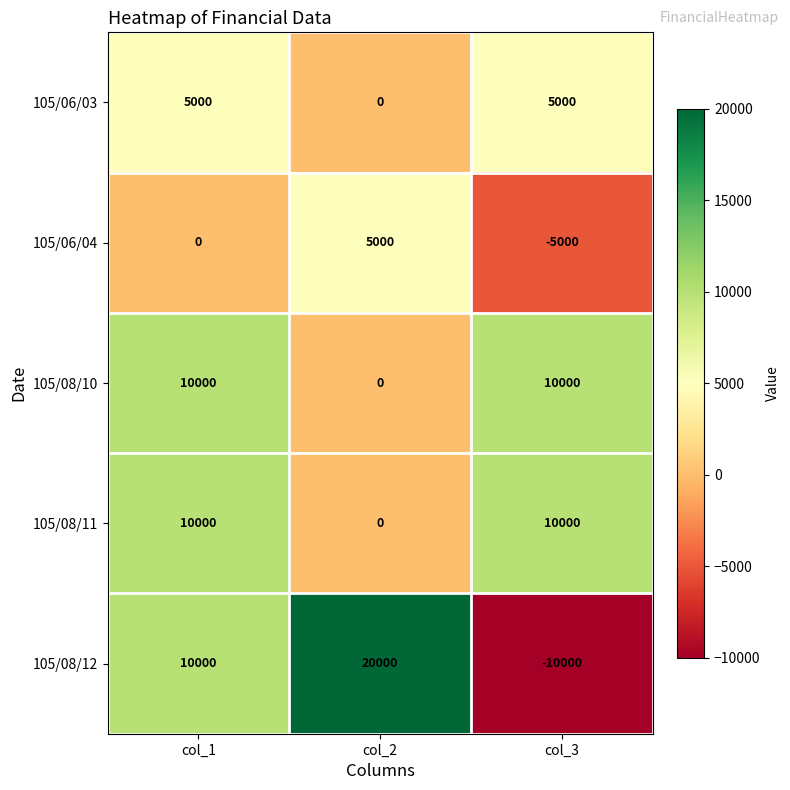

Reading right to left, what are all the values shown in this chart?

105/06/03: 5000	0	5000
105/06/04: -5000	5000	0
105/08/10: 10000	0	10000
105/08/11: 10000	0	10000
105/08/12: -10000	20000	10000